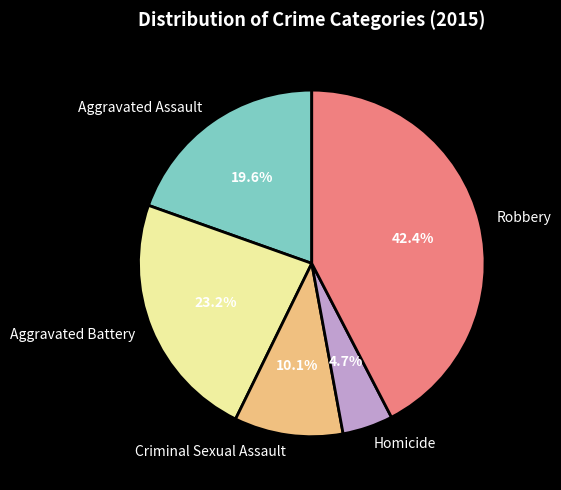

Is there a majority slice in this chart?

No